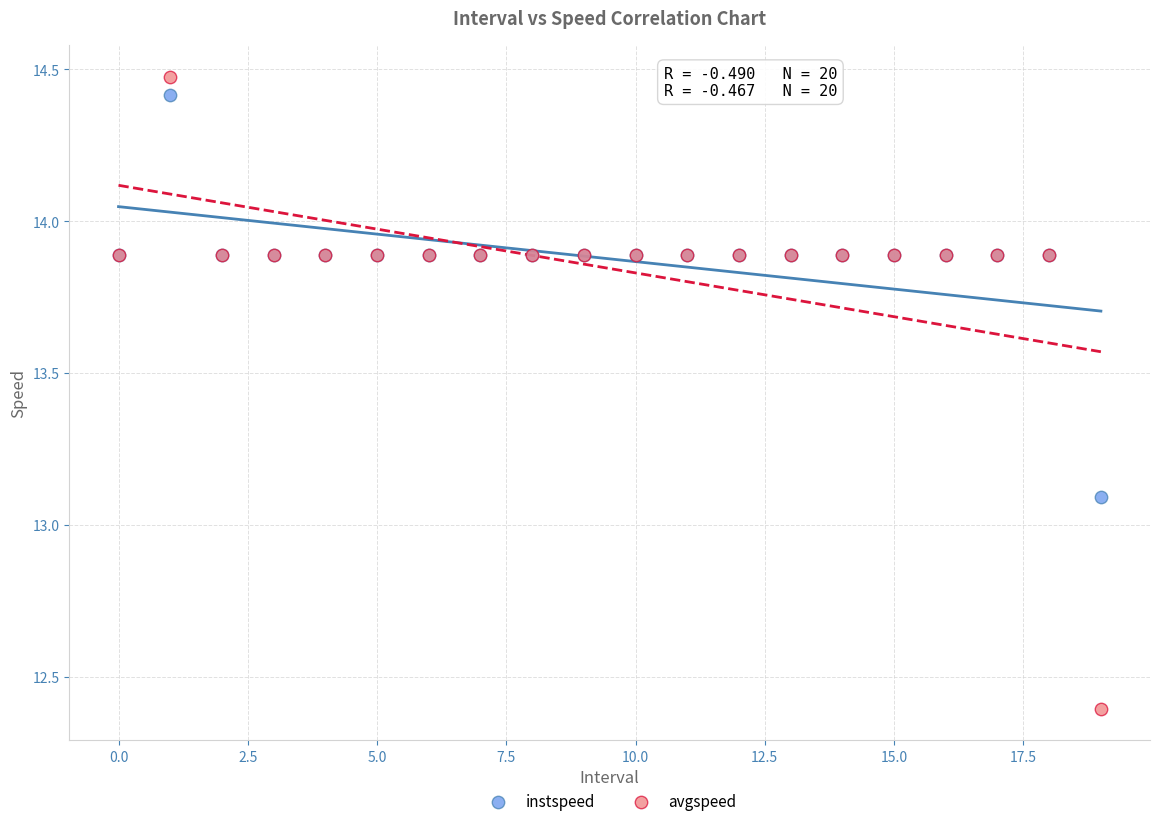

Which series contains the highest Y value?

avgspeed